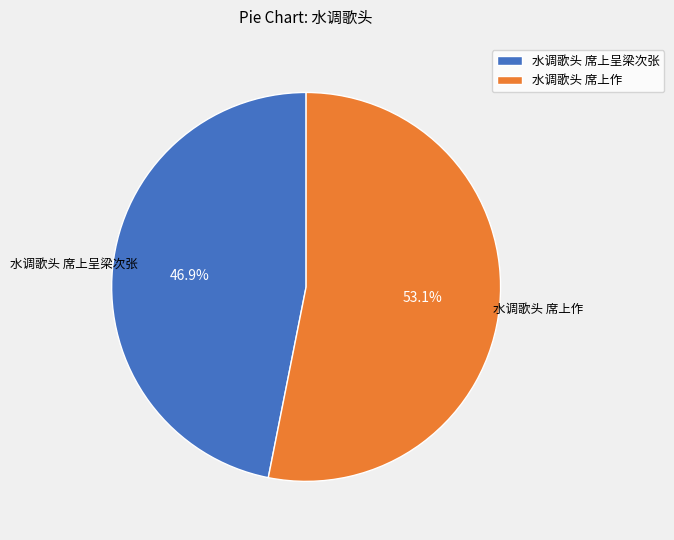

What percentage is the 水调歌头 席上作 slice, to the nearest percent?

53%